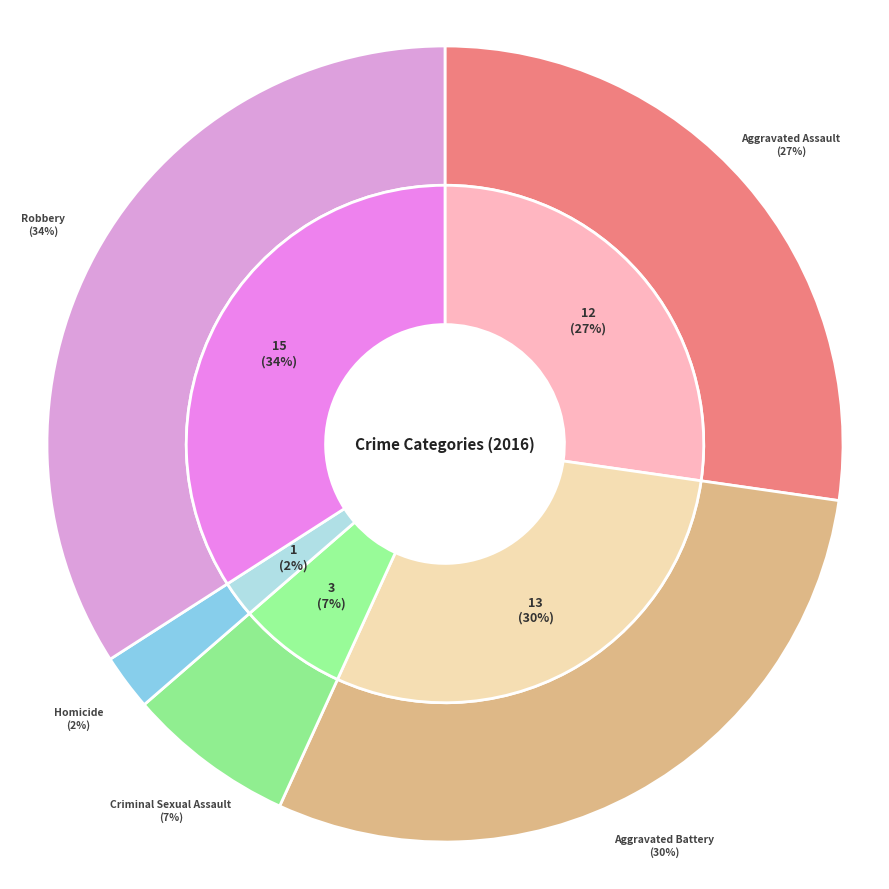

Which has a higher value, Homicide or Robbery?

Robbery